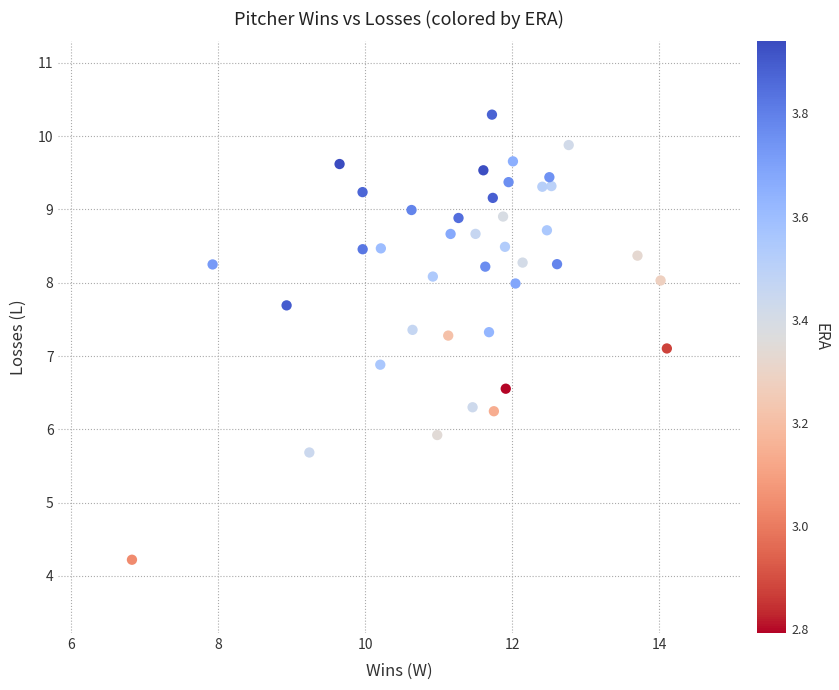

What is the range of X values (max minus min)?

7.3